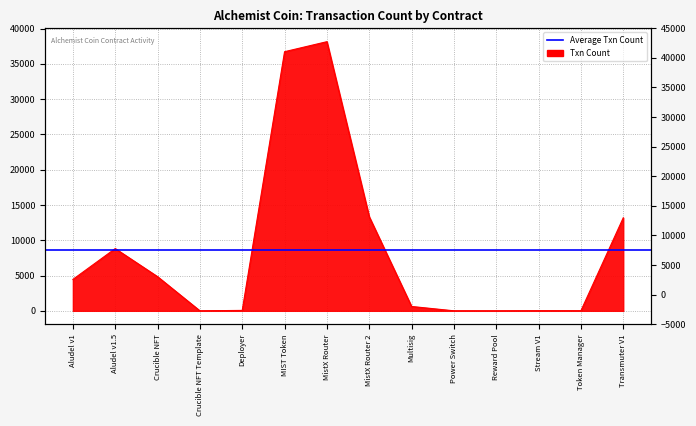

What position from the right is Aludel v1?

14